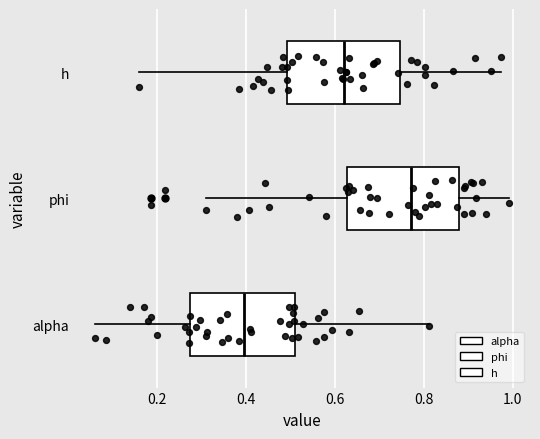

Reading bottom to top, read every box against the x-axis: the position of its median line, the range the box covers, and the ends of its whiskers. The values are not printed on the chart, so give them approximately, as read against the axis.

alpha: median 0.40, box 0.28 to 0.50, whiskers 0.06 to 0.82
phi: median 0.78, box 0.62 to 0.88, whiskers 0.30 to 1.00
h: median 0.62, box 0.50 to 0.74, whiskers 0.16 to 0.98